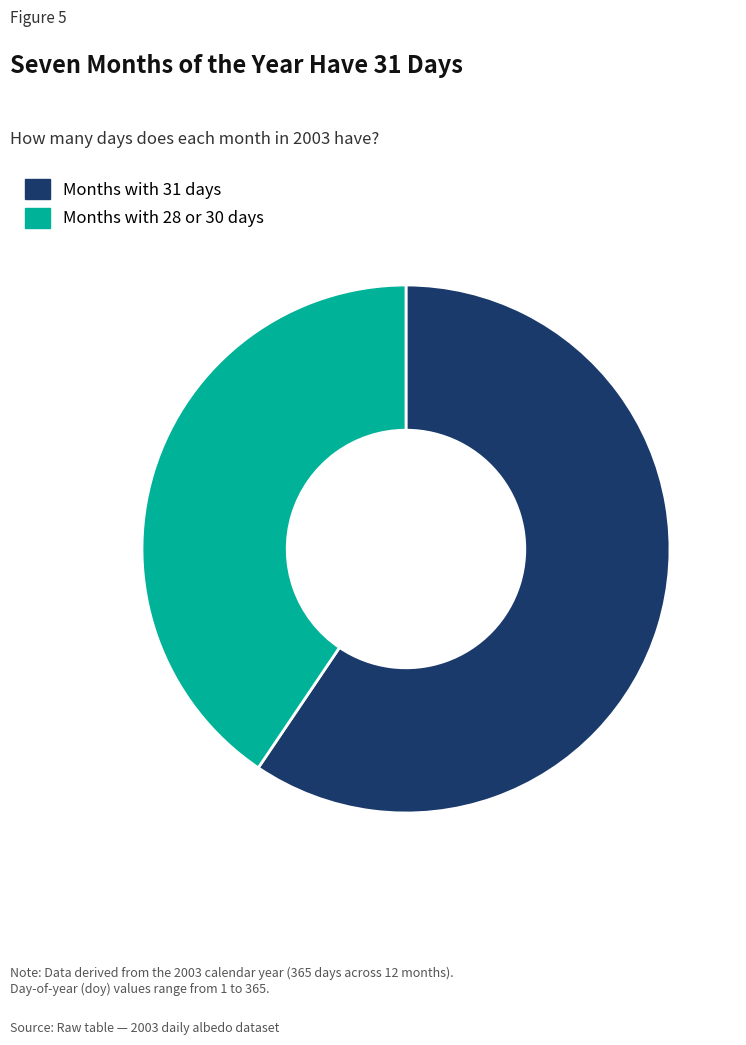

Combined, do Months with 28 or 30 days and Months with 31 days account for over 50%?

Yes